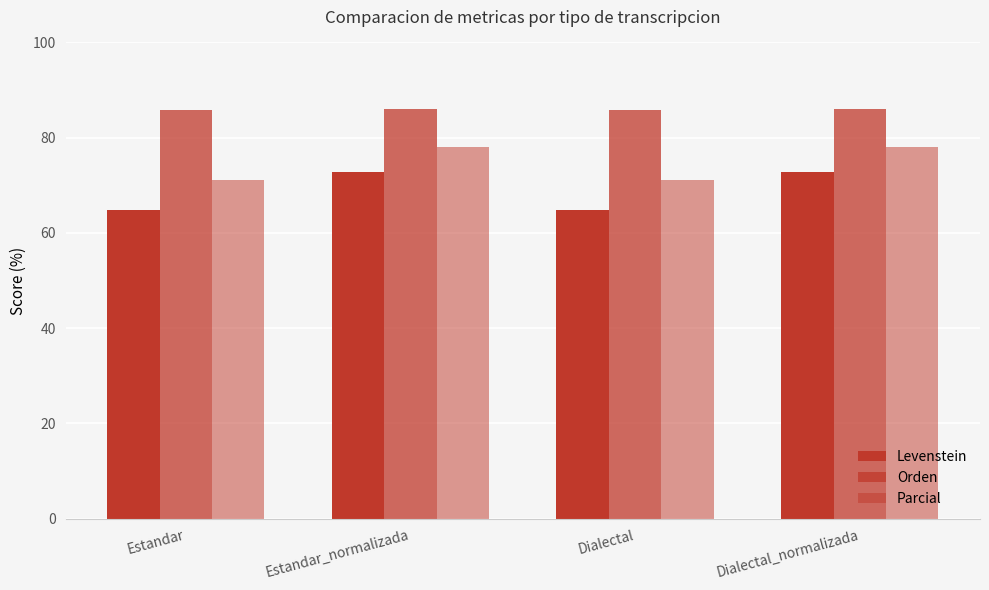

Which series has the largest range (max minus min)?

Levenstein